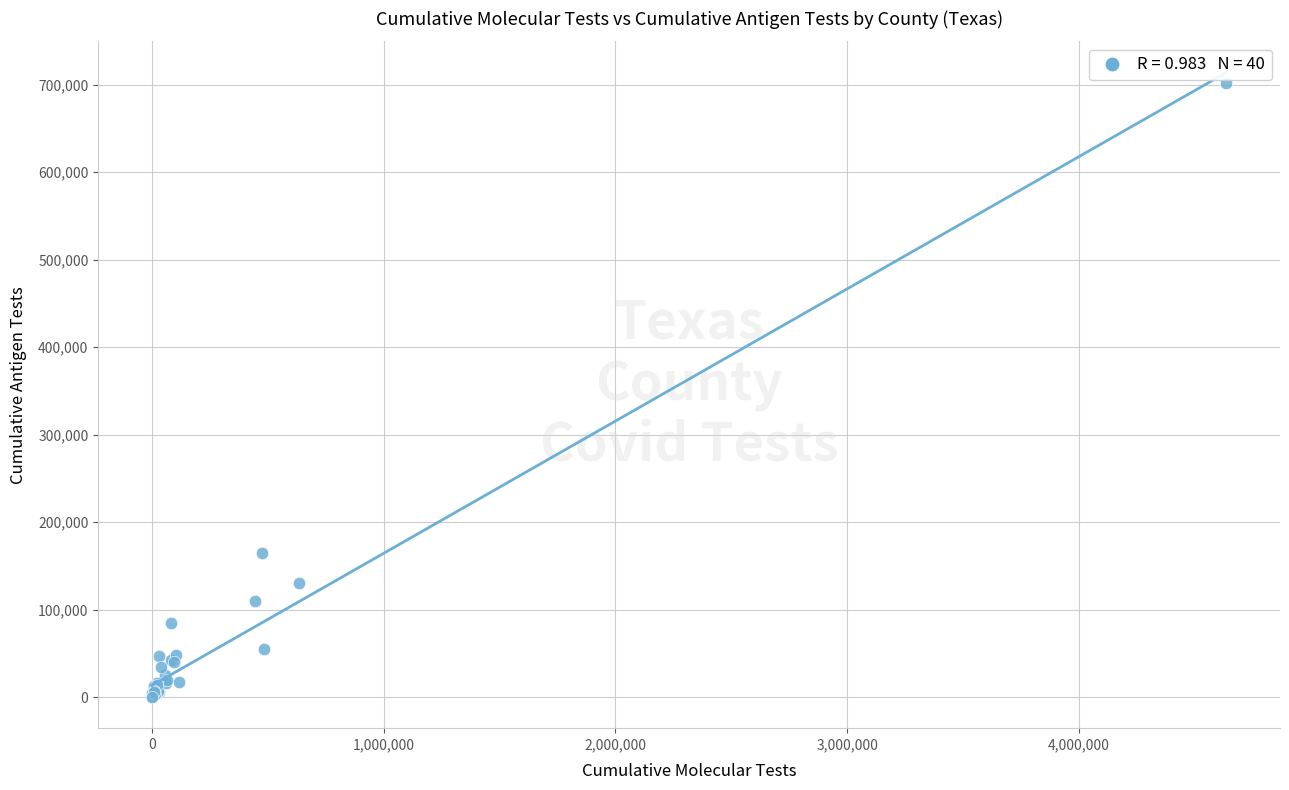

What Y value in the scatter plot is closest to 350997?

164258